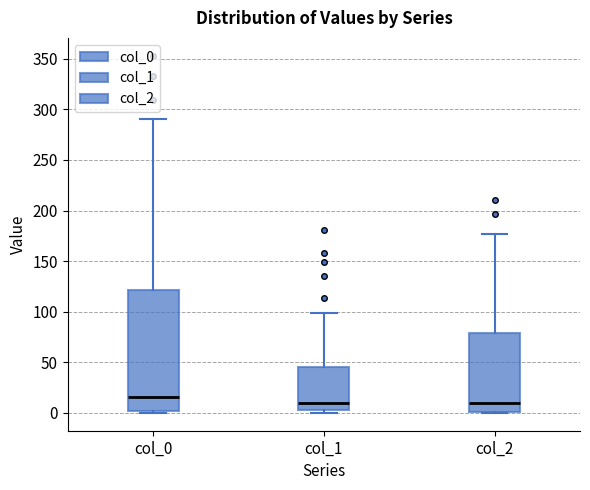

Reading left to right, transcribe this box plot: for each box, give where its median line is, the range the box spans, and where its two whiskers end, as read against the y-axis. The values are not printed on the chart, so give them approximately, as read against the axis.

col_0: median 15, box 0 to 120, whiskers 0 to 290
col_1: median 10, box 5 to 45, whiskers 0 to 100
col_2: median 10, box 0 to 80, whiskers 0 to 175